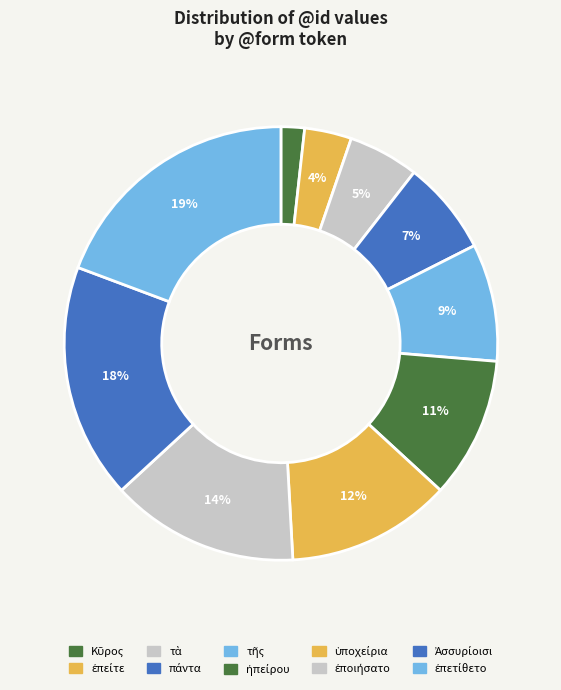

Which category has the biggest portion of the pie?

ἐπετίθετο